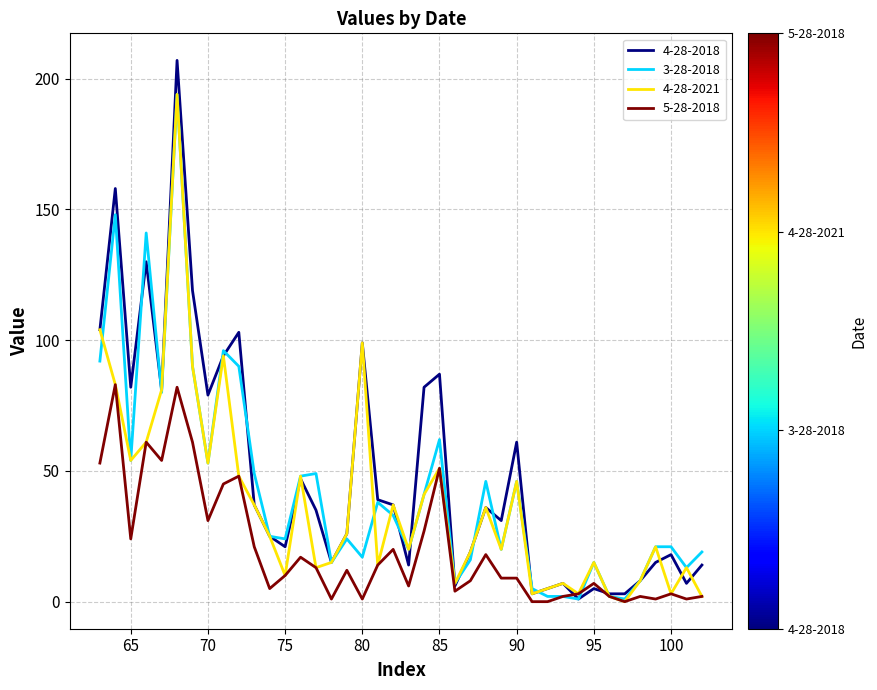

Rank the series by their average value, from lowest to highest.

5-28-2018, 4-28-2021, 3-28-2018, 4-28-2018